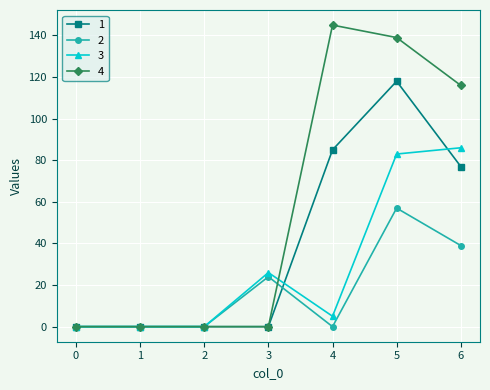

Is it true that 4 equals 26 at 6?

False